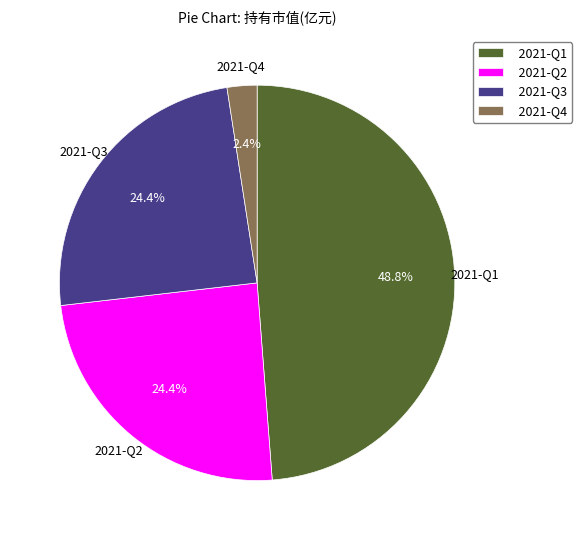

Does any single category account for the majority?

No